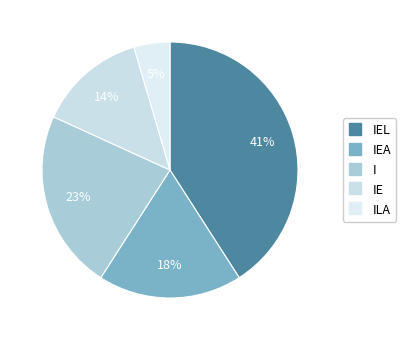

To the nearest percent, what is the difference between the largest and smallest slice percentages?

36%